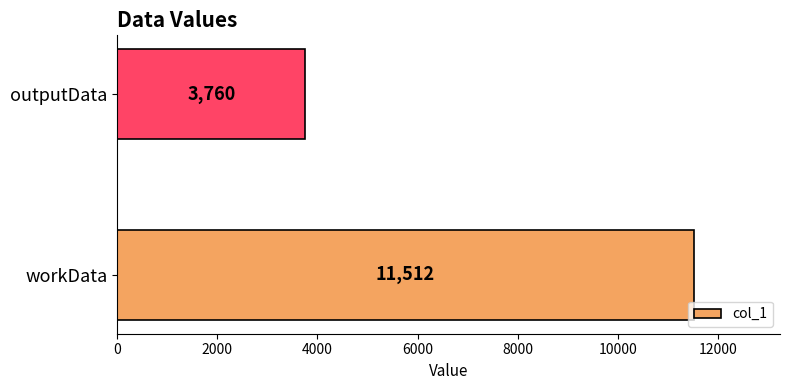

Rank the categories by value from lowest to highest.

outputData, workData